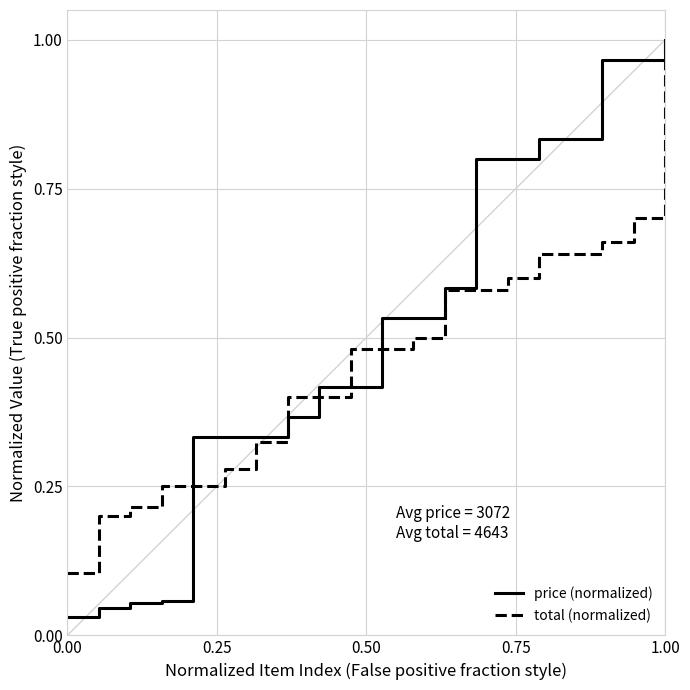

What is the difference between the maximum and minimum values in the total (normalized) series?

0.9